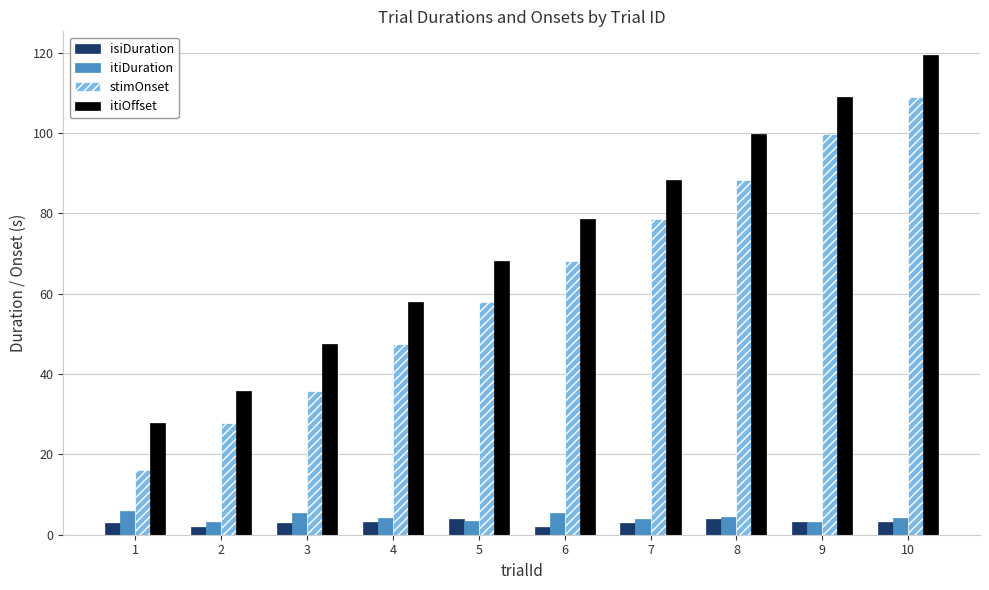

Which series has the largest total across all categories?

itiOffset